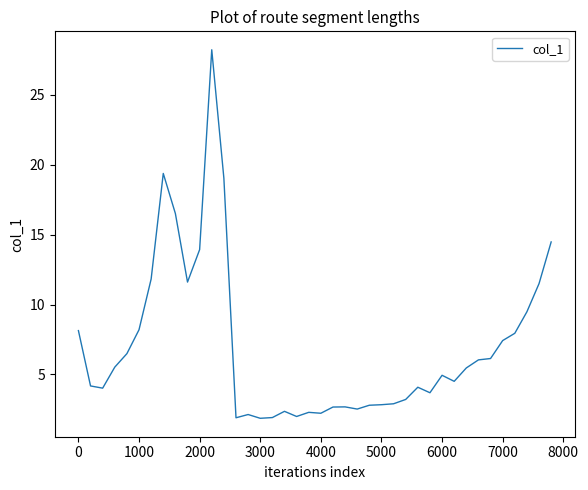

What is the smallest value displayed?

1.9